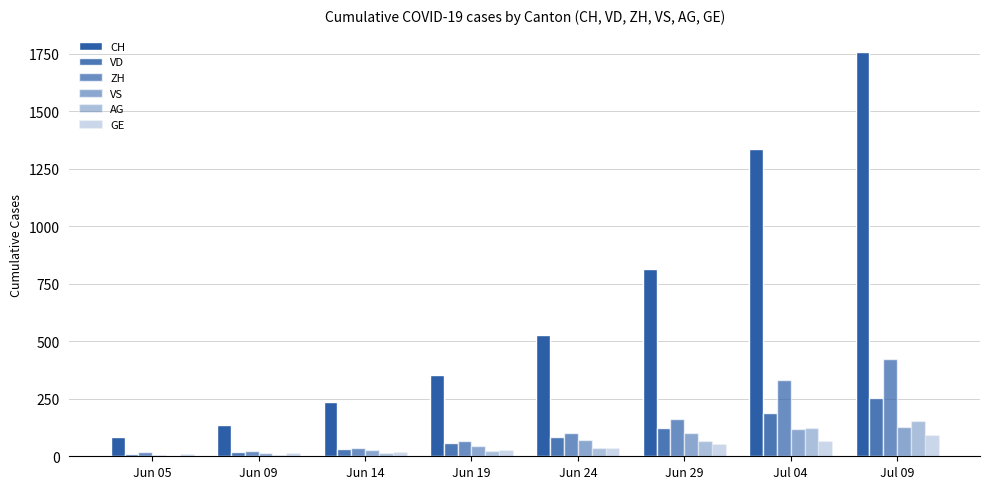

What is the smallest value displayed?

3